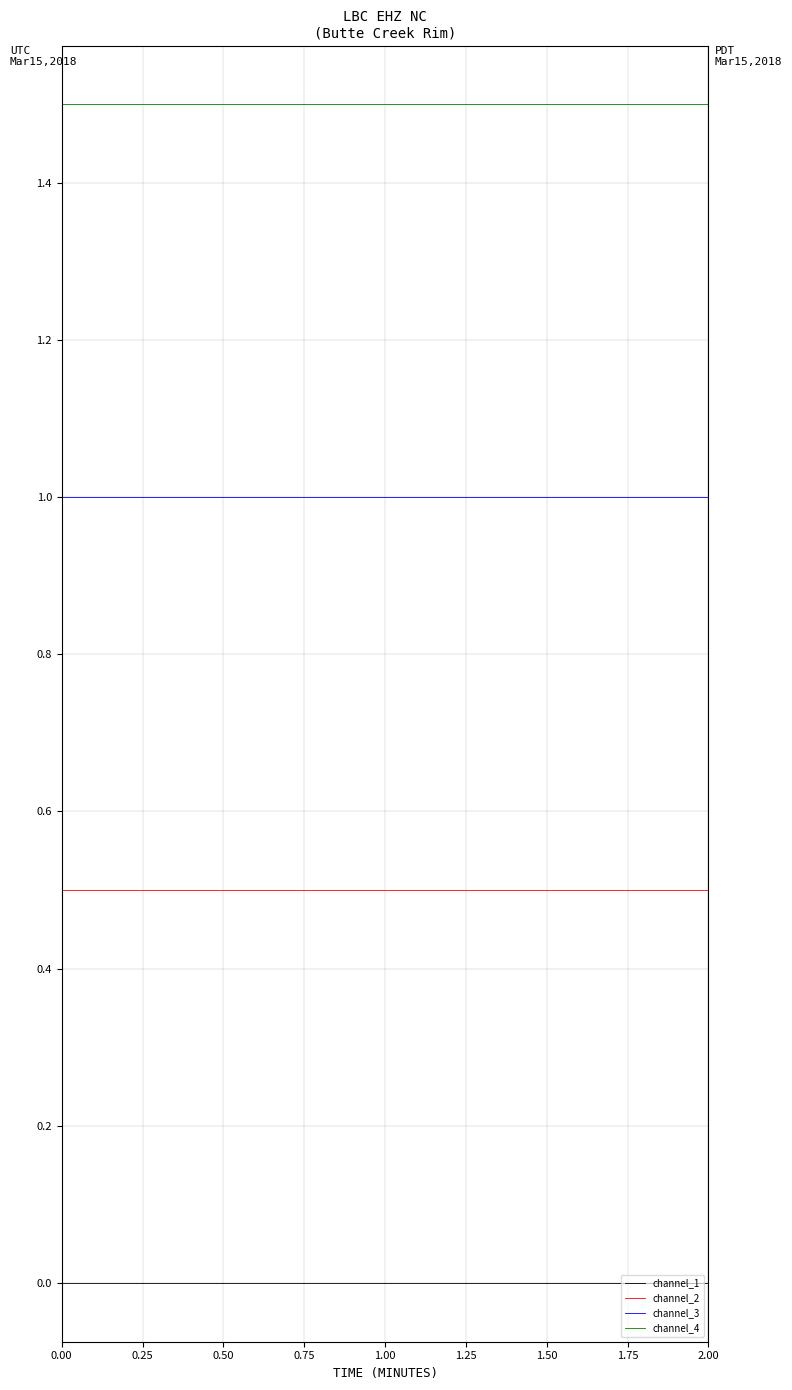

Is it true that channel_1 equals 0.0 at 2.00?

True